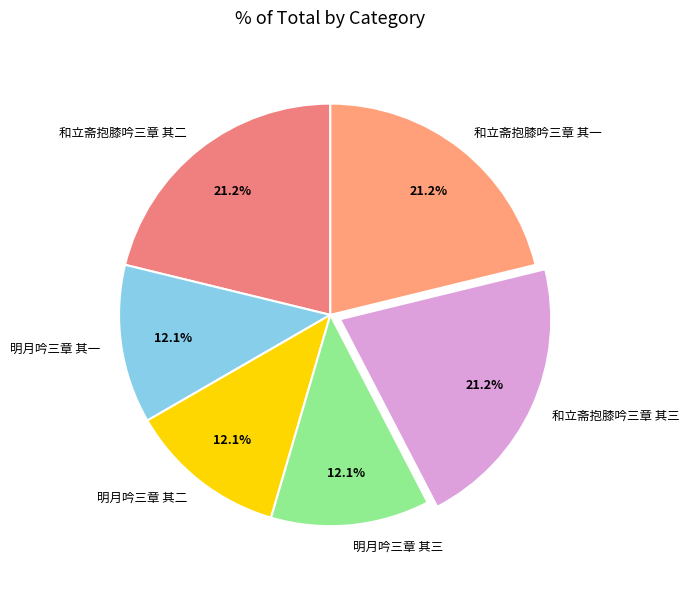

Which has a higher value, 明月吟三章 其一 or 和立斋抱膝吟三章 其一?

和立斋抱膝吟三章 其一